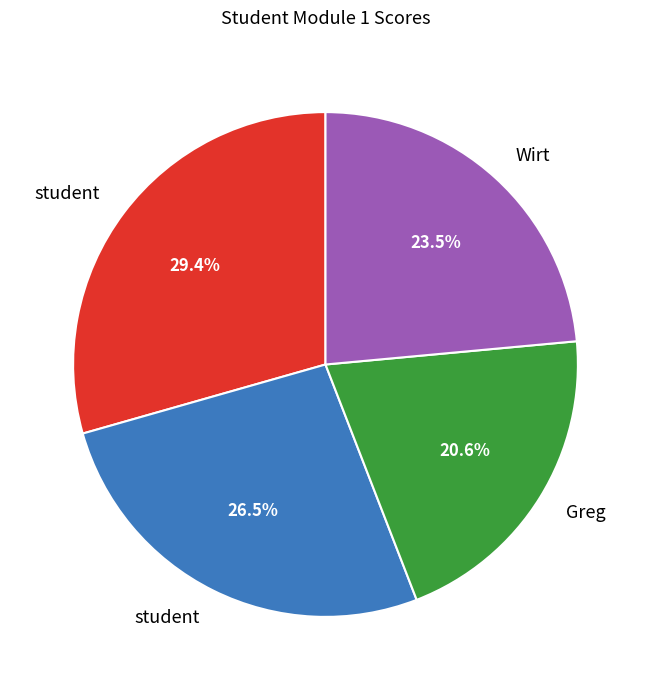

Is there a majority slice in this chart?

No